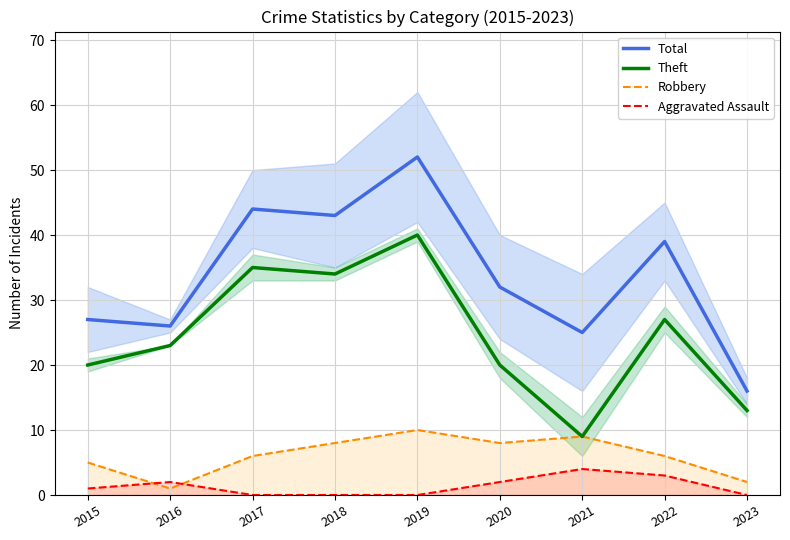

How many categories are shown in the chart?

9